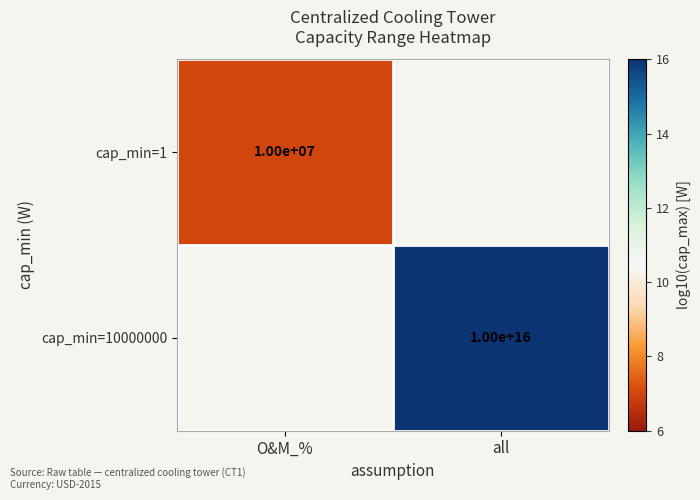

The value of cap_min=1 at O&M_% is 3026333. True or false?

False